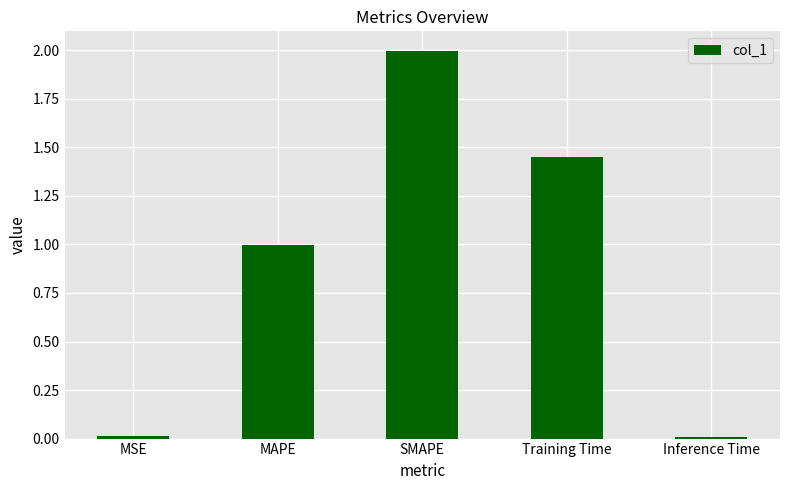

How many series are shown in this chart?

1